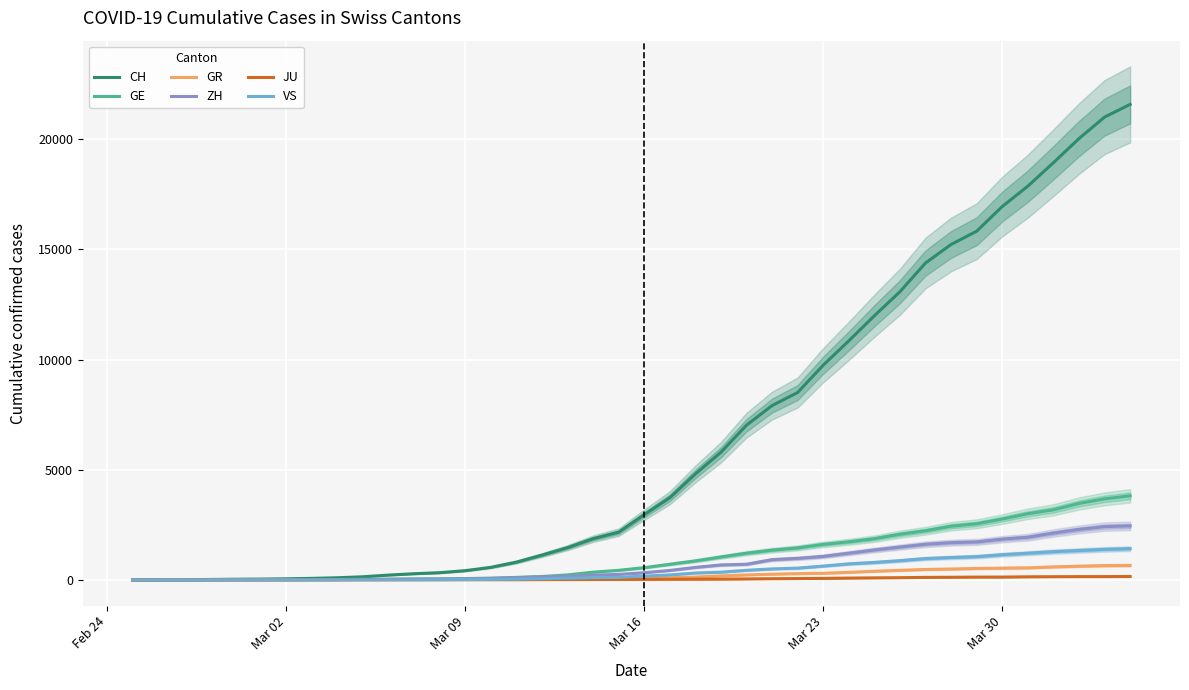

At which label does GR reach its minimum?

Feb 24